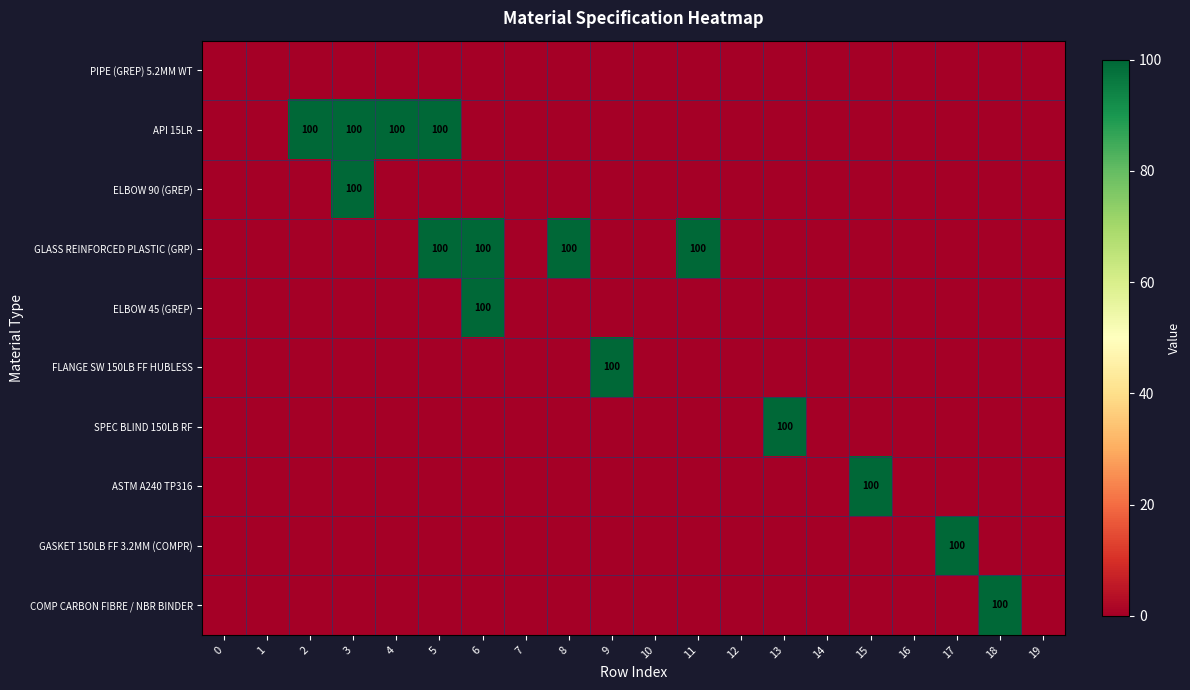

Between 6 and 2, which is larger?

6